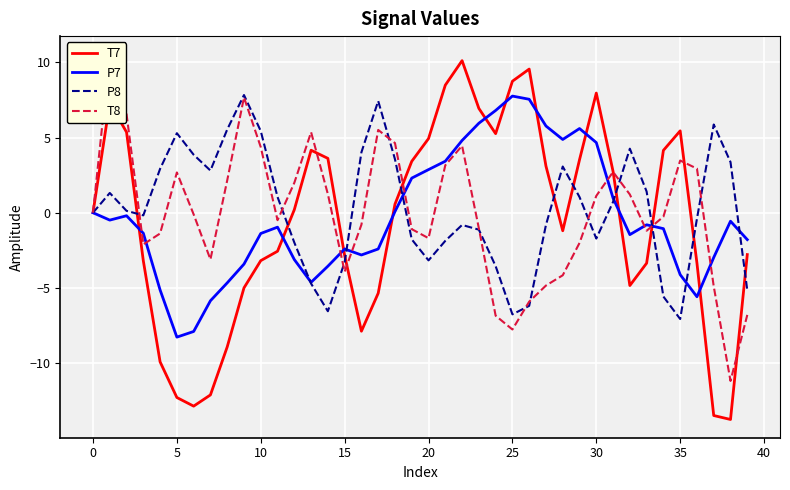

What is the difference between the maximum and second lowest values in the T7 series?

23.6